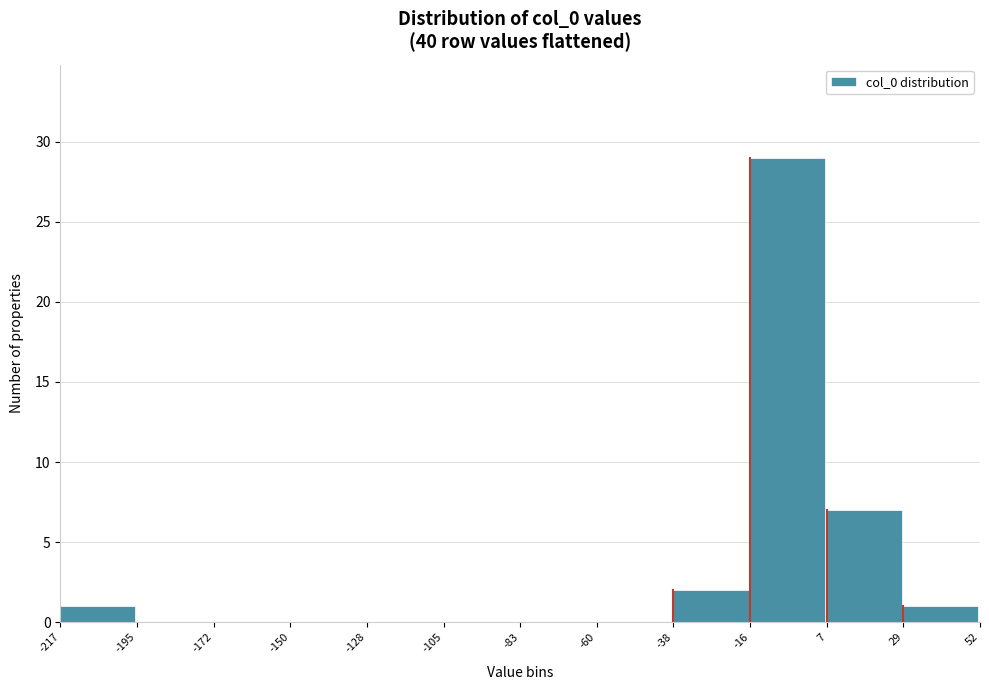

Reading left to right, list every bar in this chart as the range it spans on the x-axis followed by its height. The values are not printed on the chart, so give them approximately, as read against the axis.

-217 to -195: 1
-195 to -172: 0
-172 to -150: 0
-150 to -128: 0
-128 to -105: 0
-105 to -83: 0
-83 to -60: 0
-60 to -38: 0
-38 to -16: 2
-16 to 7: 29
7 to 29: 7
29 to 52: 1